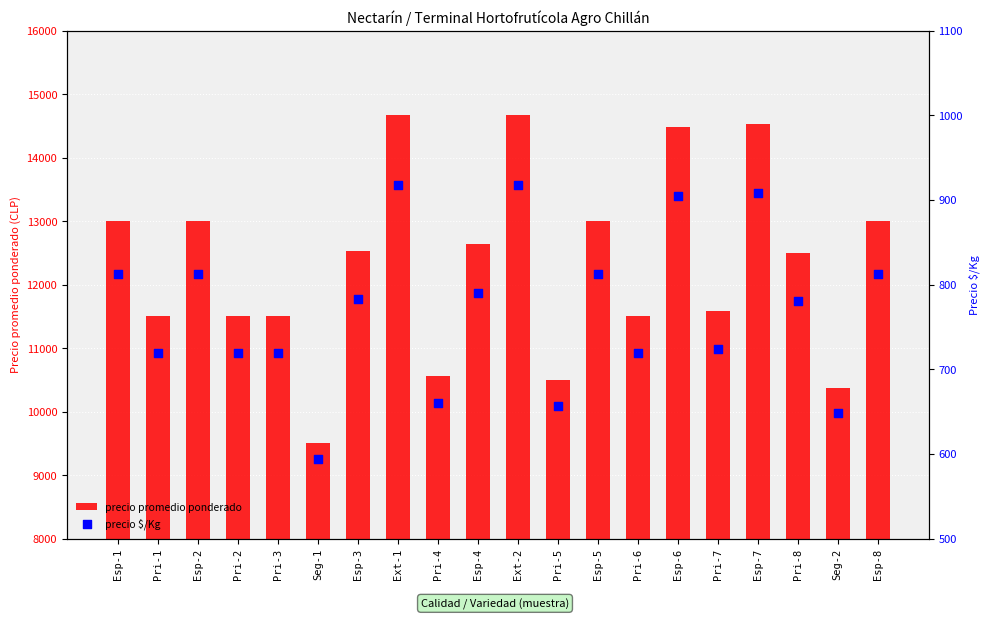

At which category is the sum across all series the highest?

Ext-1